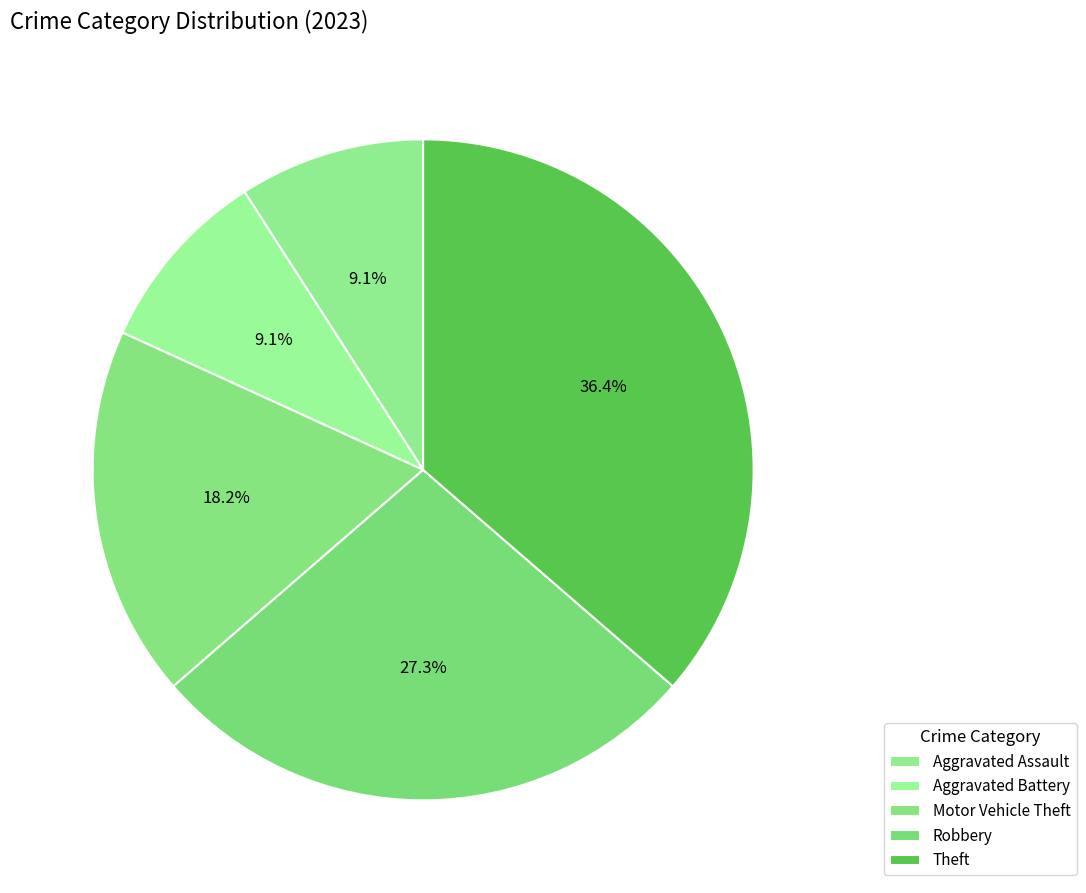

How many slices are in this pie chart?

5